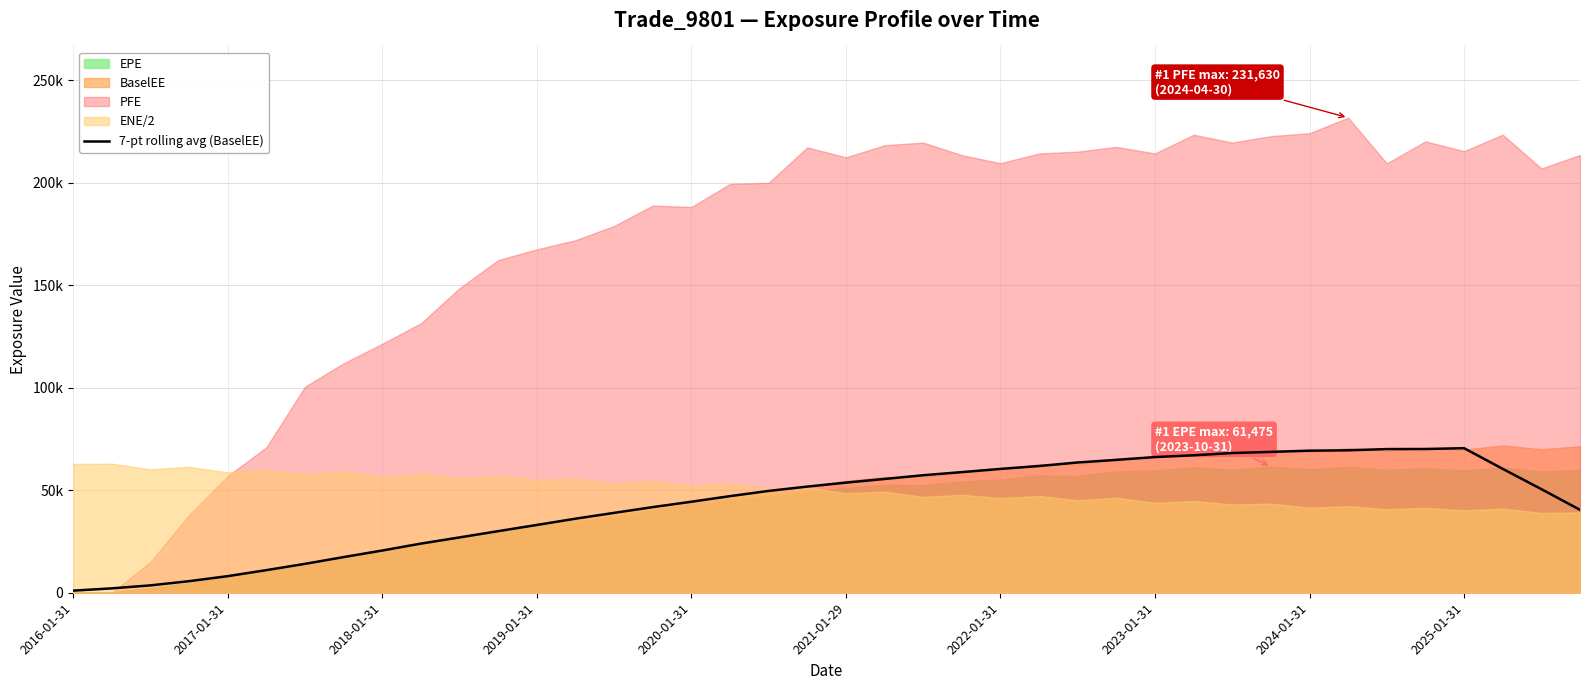

True or false: the data shows 40433.8 at 39.

True